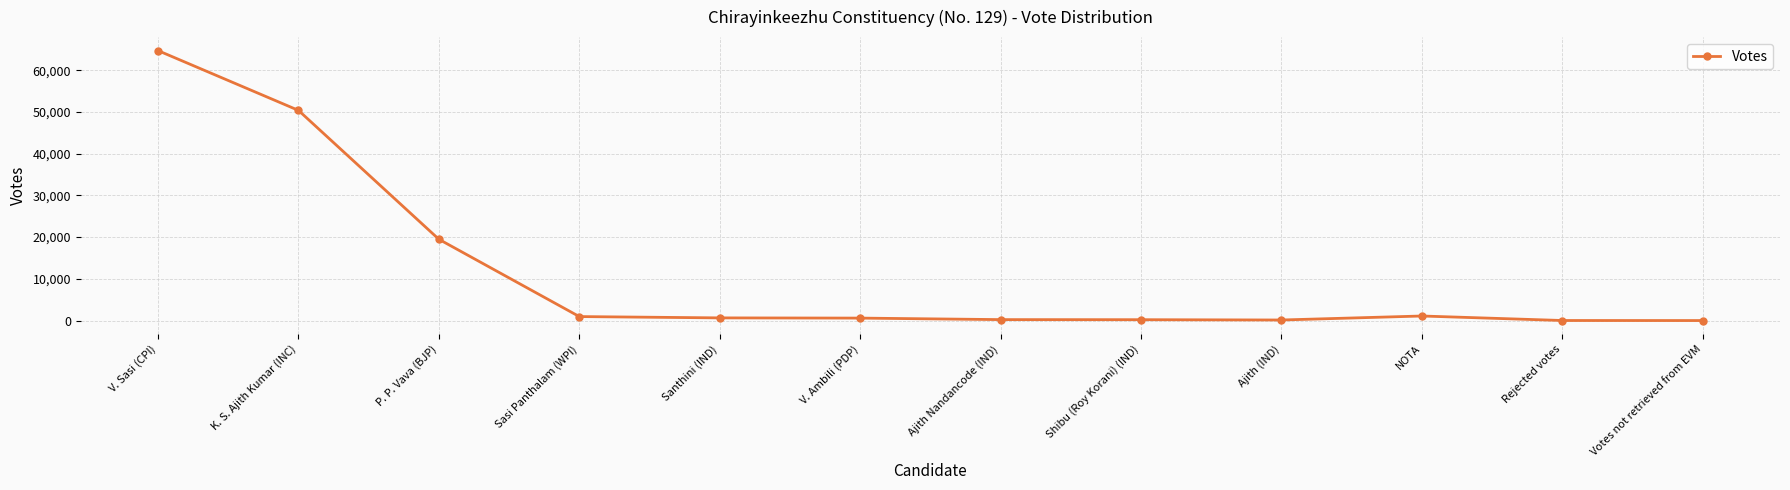

What is the sum of all values?

138393